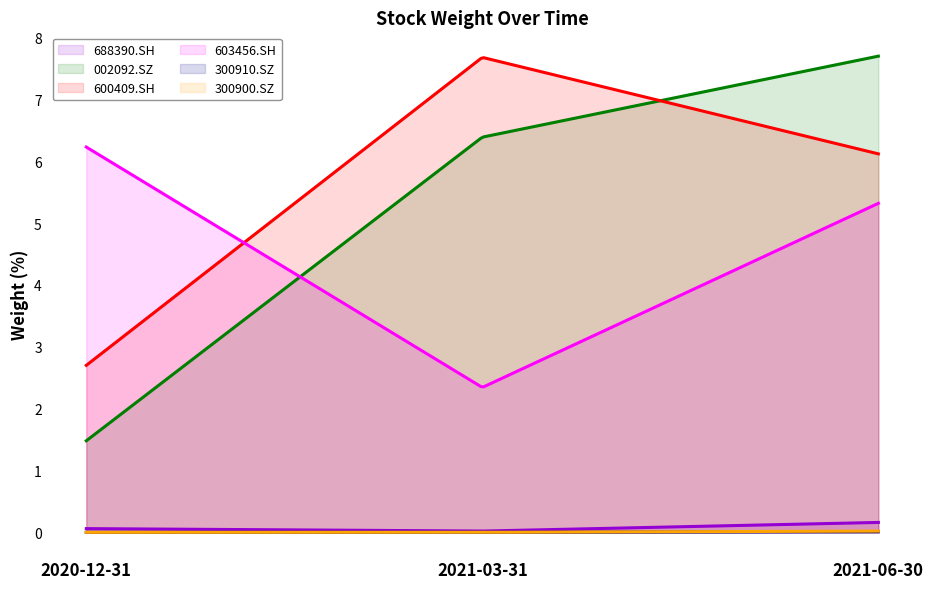

List the labels in order of 300900.SZ value, largest first.

2021-06-30, 2020-12-31, 2021-03-31